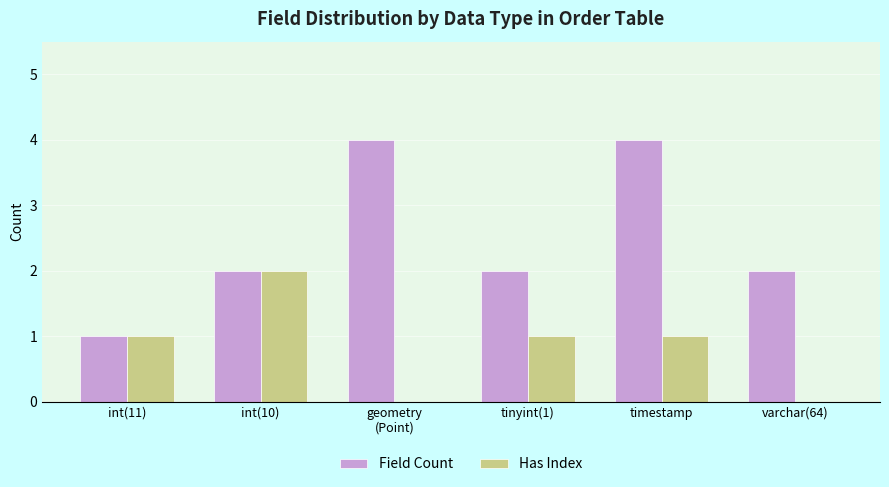

What is the approximate value of Field Count at int(11)?

1